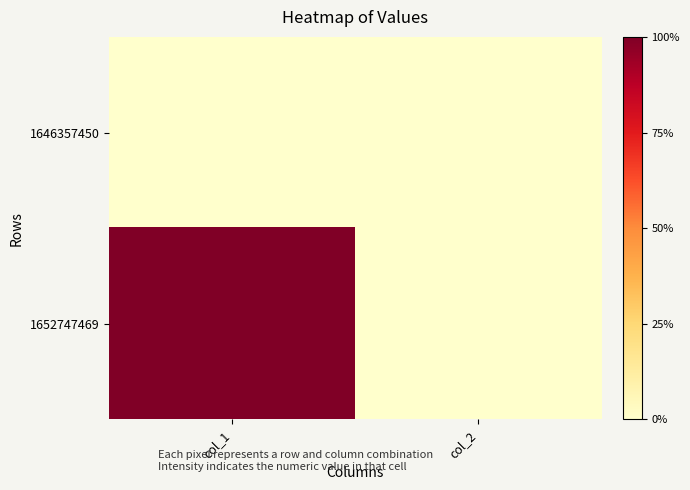

Between col_2 and col_1, which is larger?

col_2